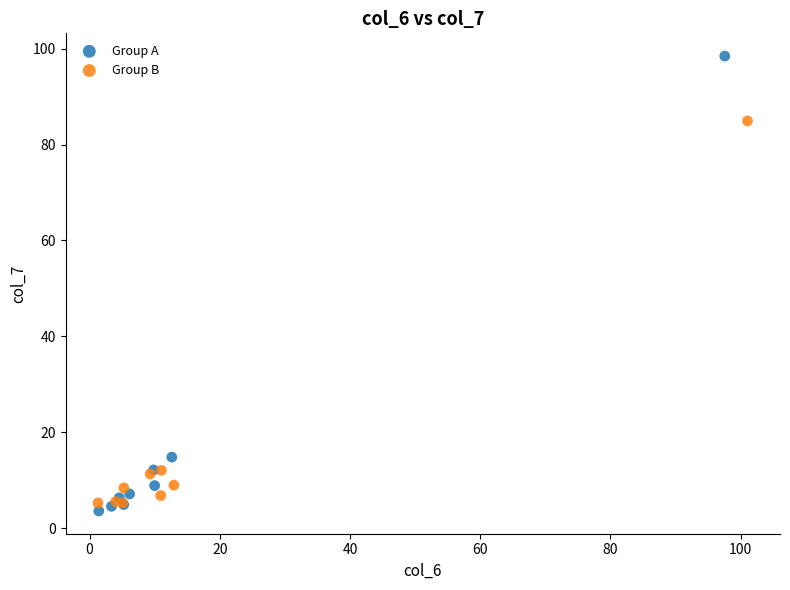

Which series reaches the maximum Y coordinate?

Group A